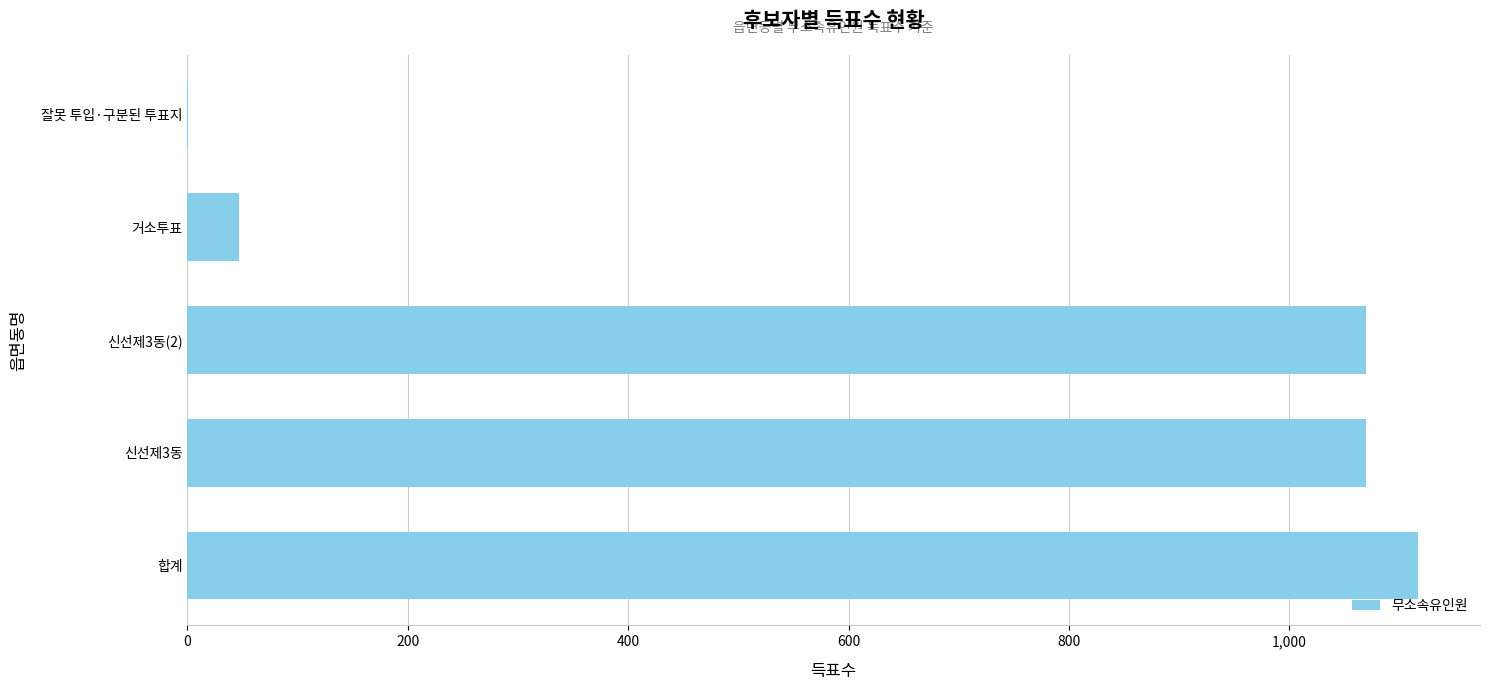

How many data points does each series have?

5